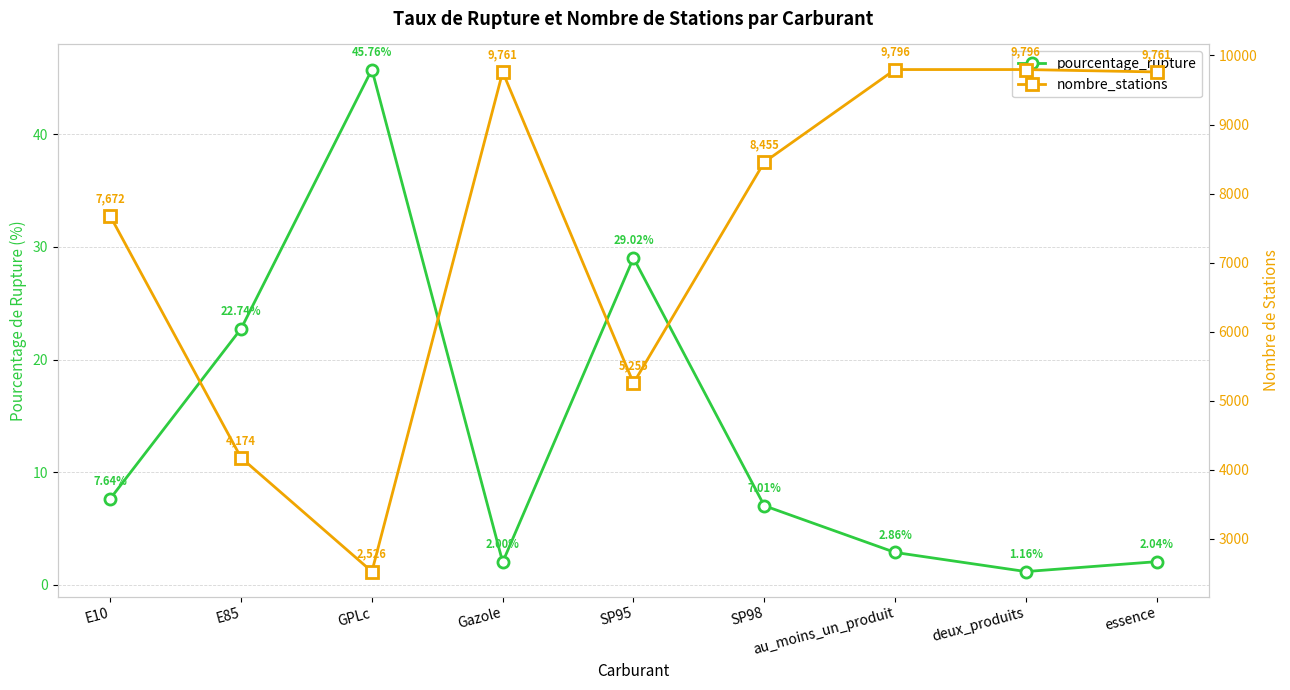

The nombre_stations series shows 4174.0 at E85. True or false?

True